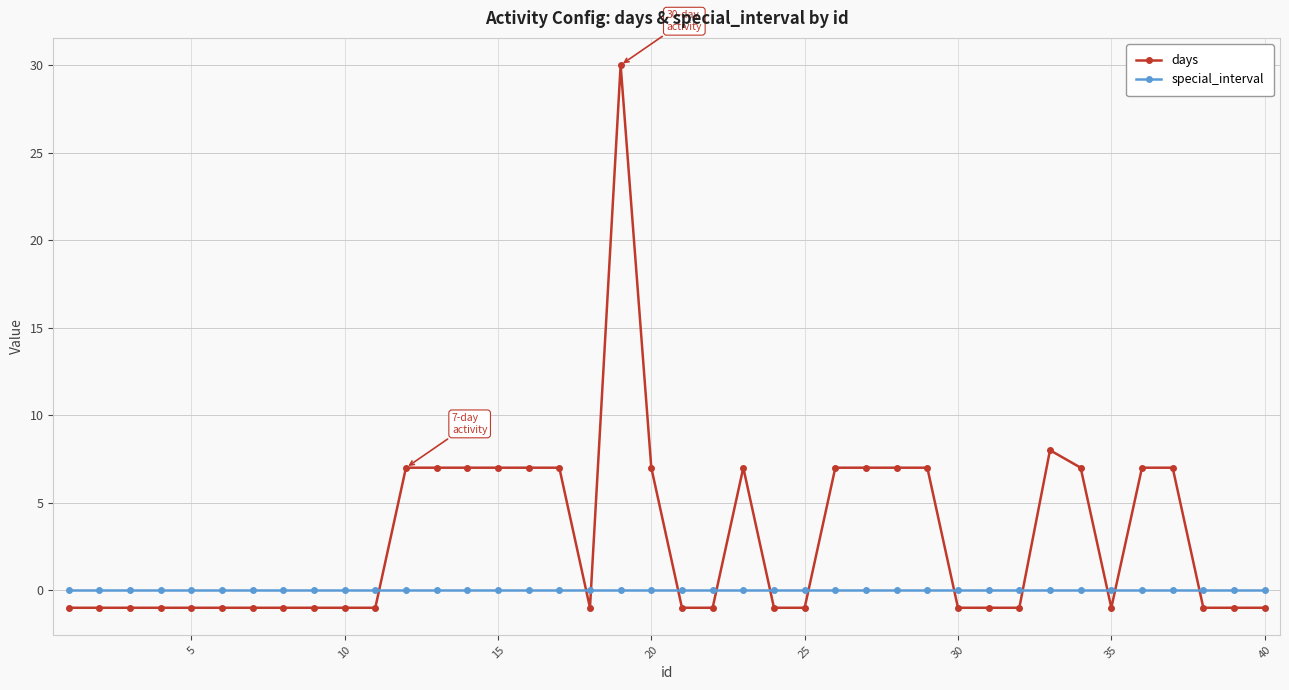

Which series has the widest spread of values?

days